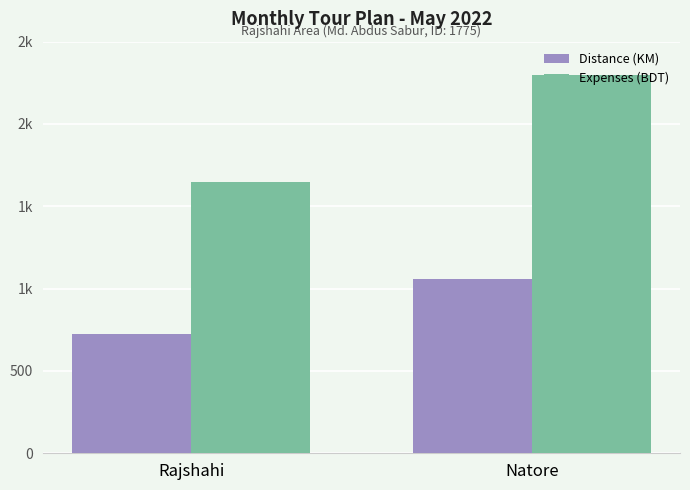

What is the difference between the highest and lowest values at Rajshahi?

925